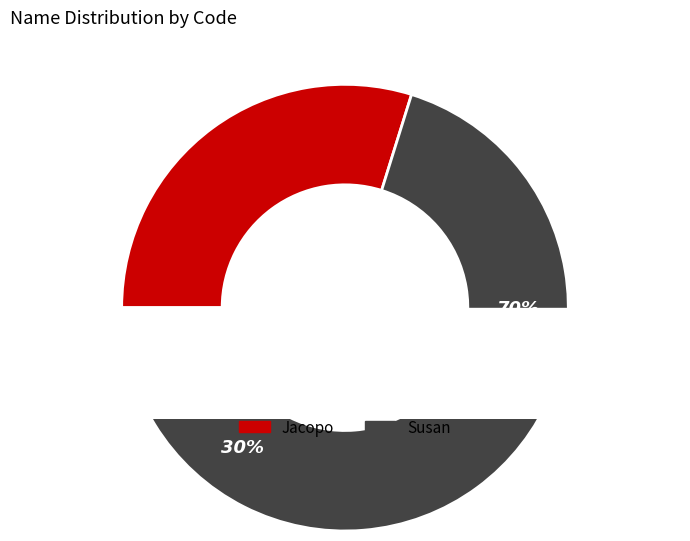

How many slices are in this pie chart?

2